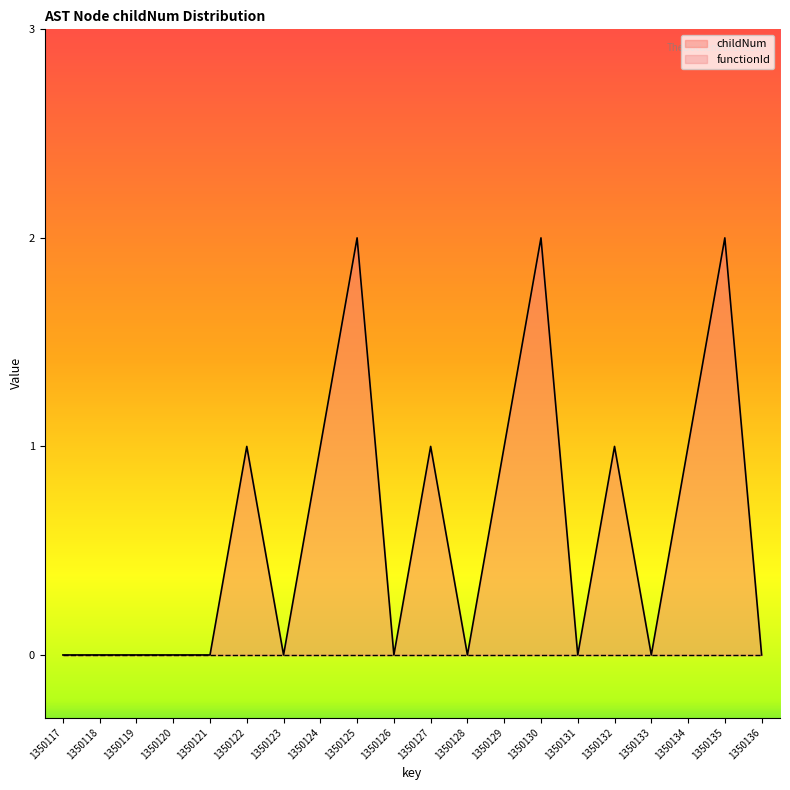

List the labels in order of value, smallest first.

1350117, 1350118, 1350119, 1350120, 1350121, 1350123, 1350126, 1350128, 1350131, 1350133, 1350136, 1350122, 1350124, 1350127, 1350129, 1350132, 1350134, 1350125, 1350130, 1350135